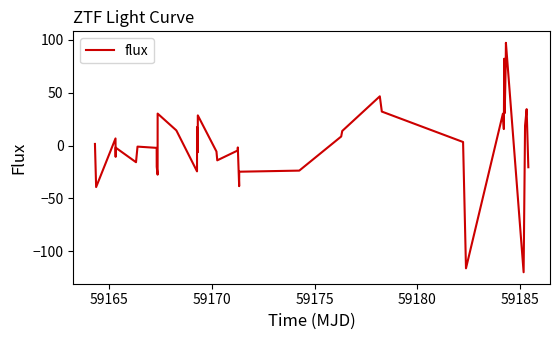

What is the difference between the maximum and minimum values?

216.7